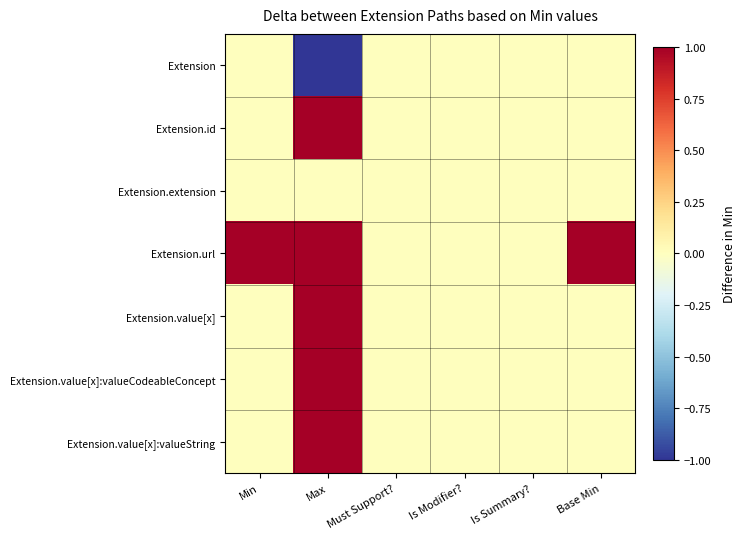

At how many categories does at least one series exceed 0?

3